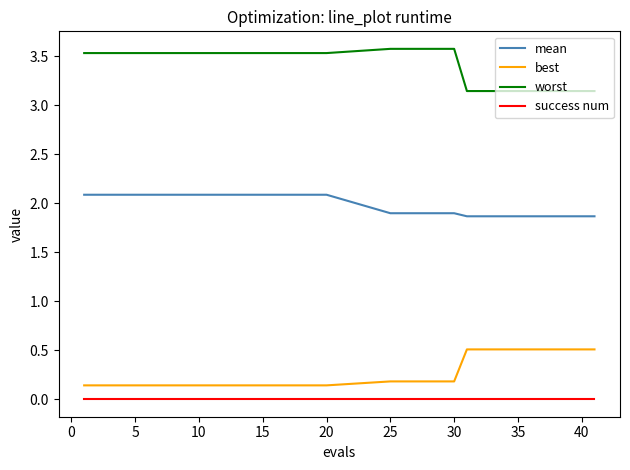

How many lines are shown in the chart?

4